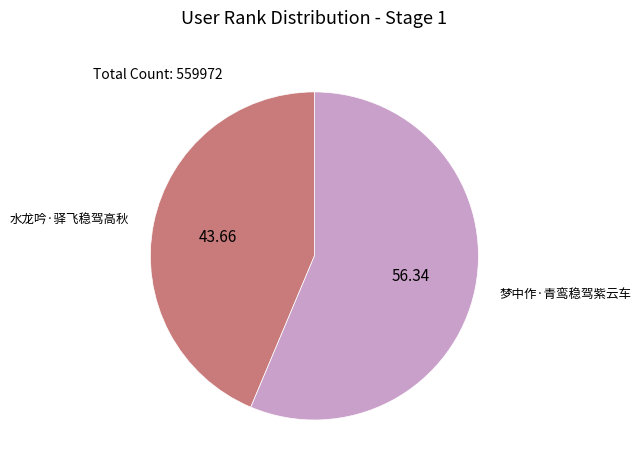

Count the number of slices in the pie.

2